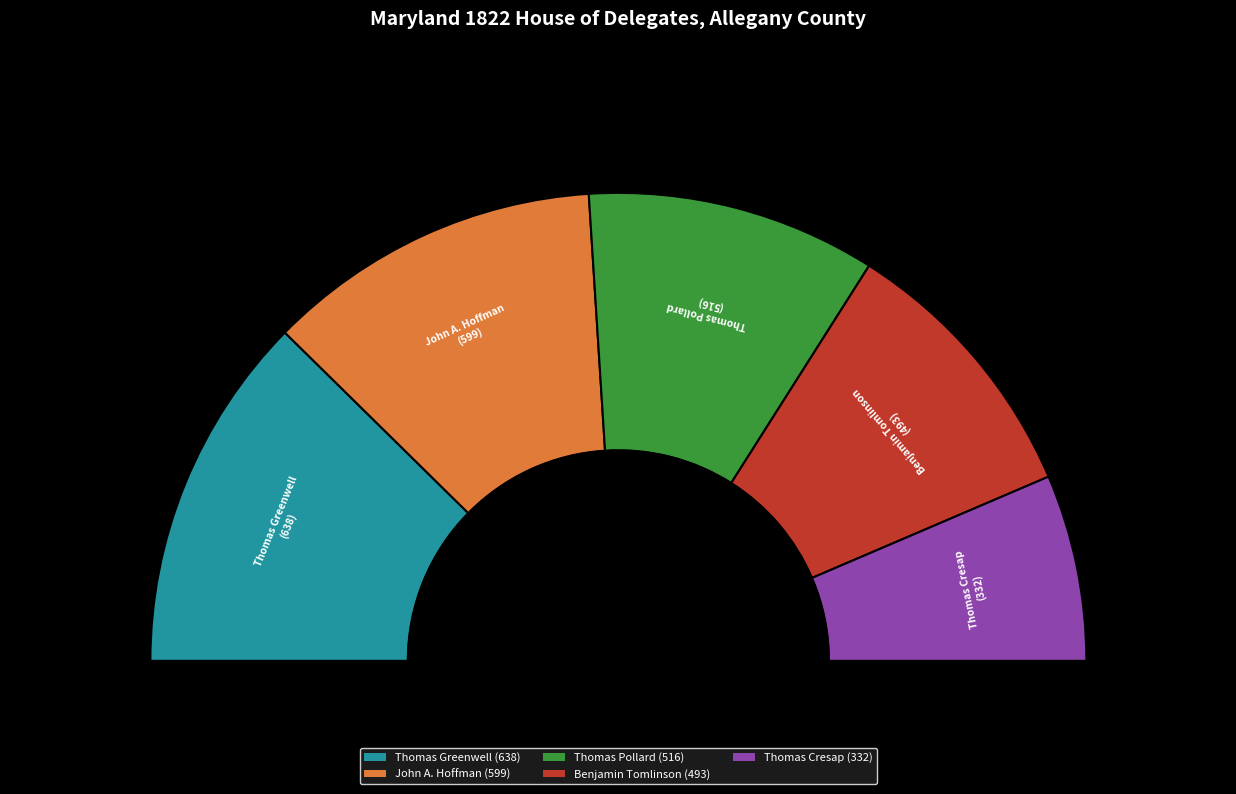

Combined, do Thomas Greenwell and John A. Hoffman account for over 50%?

No